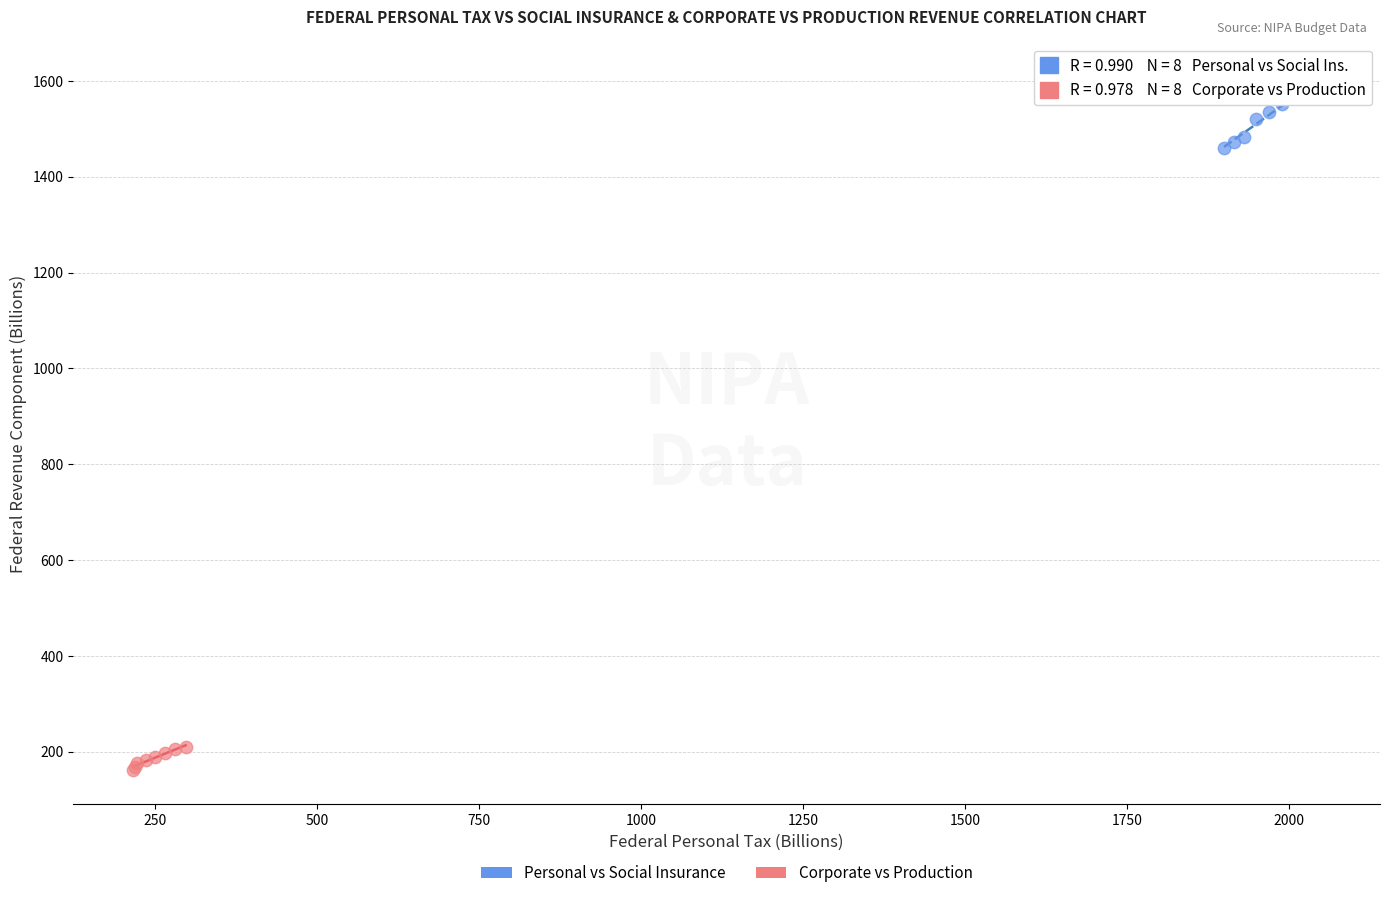

Which series reaches the minimum Y coordinate?

Corporate vs Production